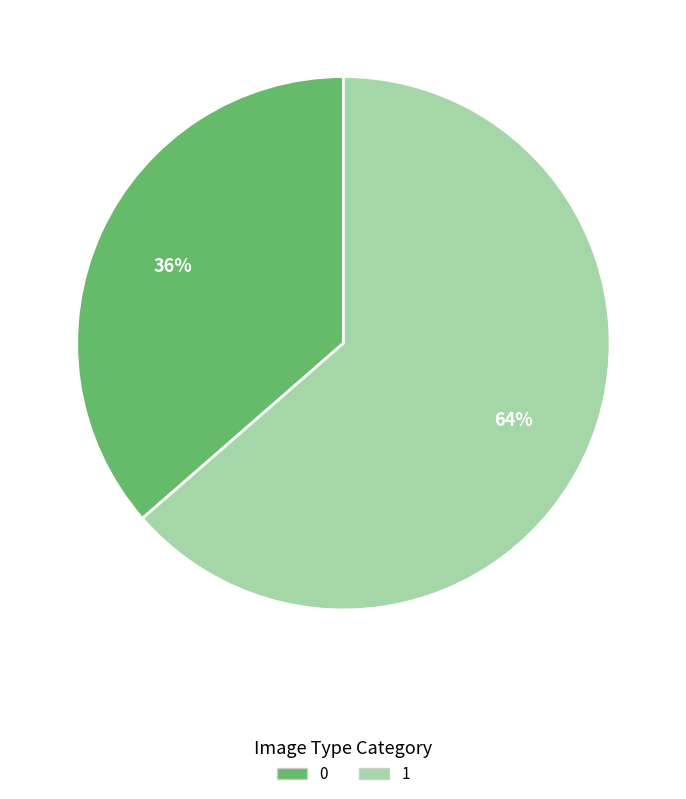

To the nearest percent, what is the average slice percentage?

50%